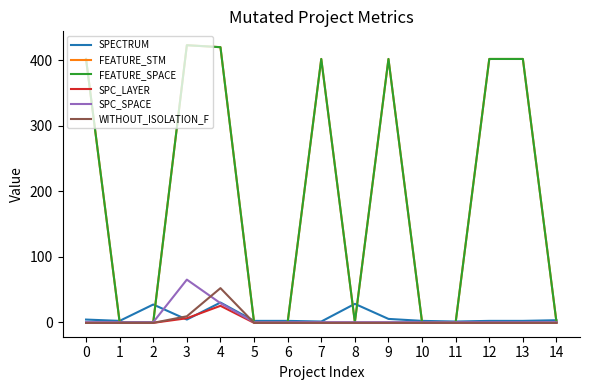

What is the sum of the FEATURE_SPACE values at 6 and 4?

420